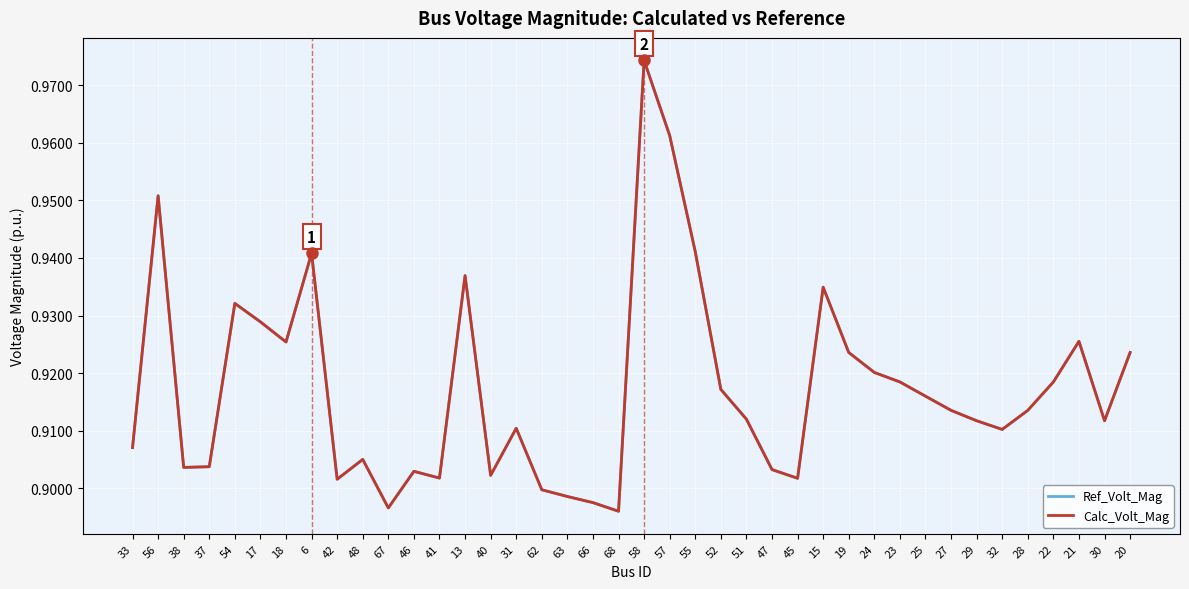

At which label does Calc_Volt_Mag reach its peak?

58